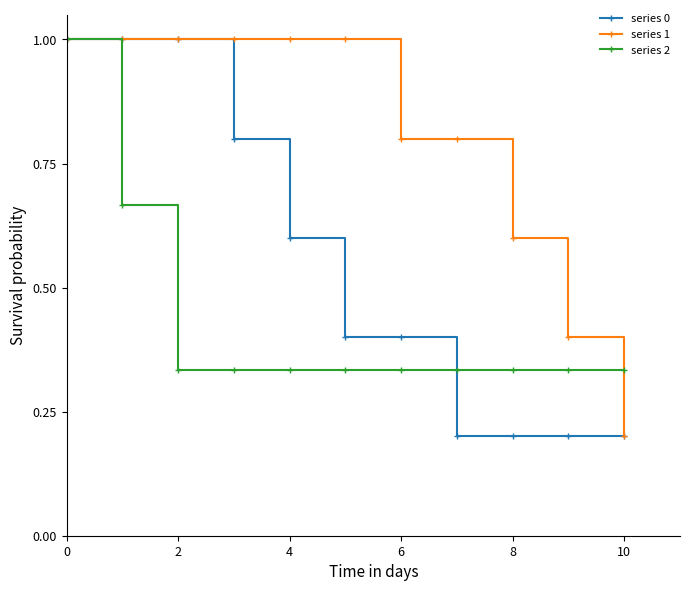

What is the highest value of the series 0 series?

1.0